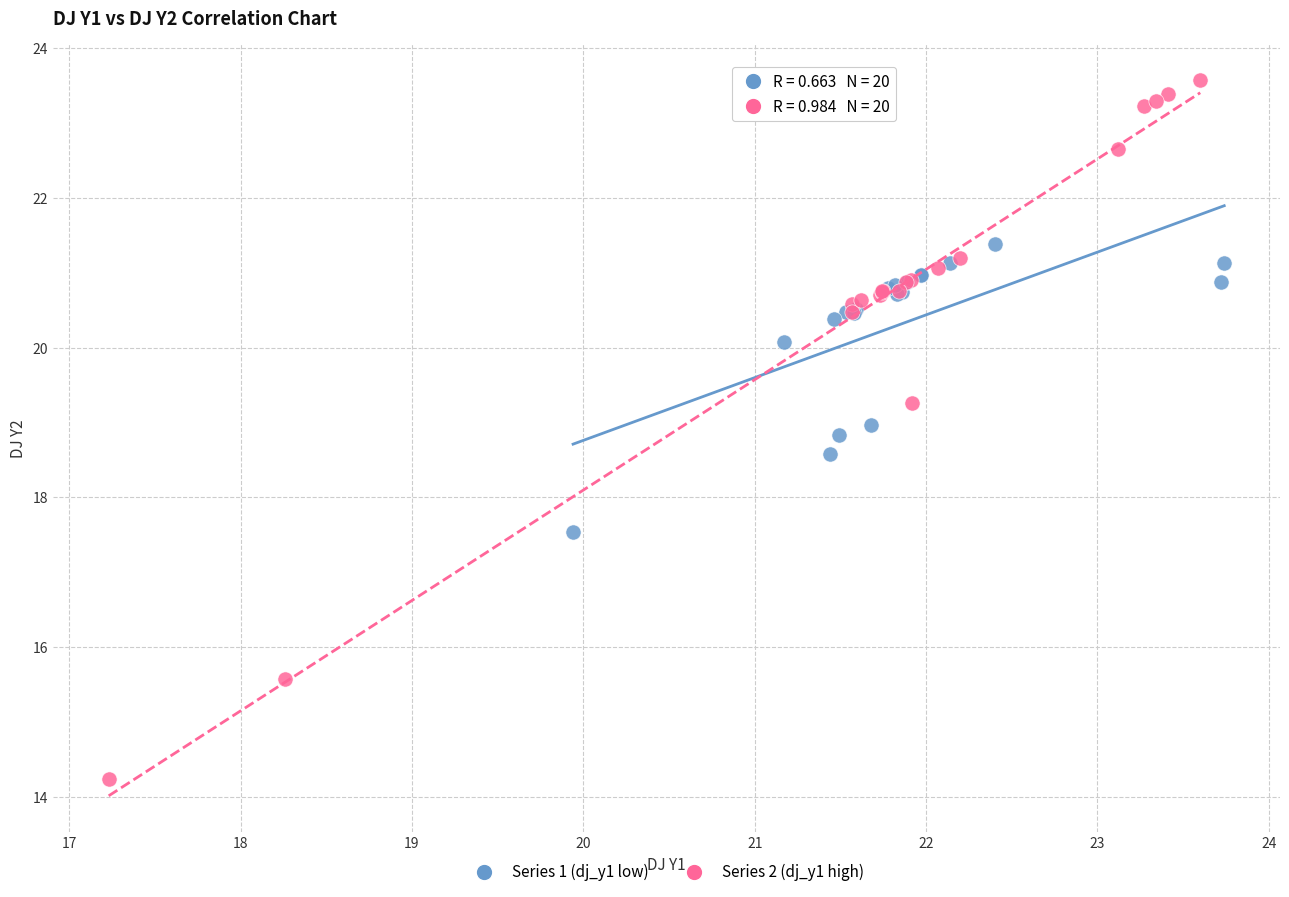

Which series contains the highest Y value?

Series 2 (dj_y1 high)